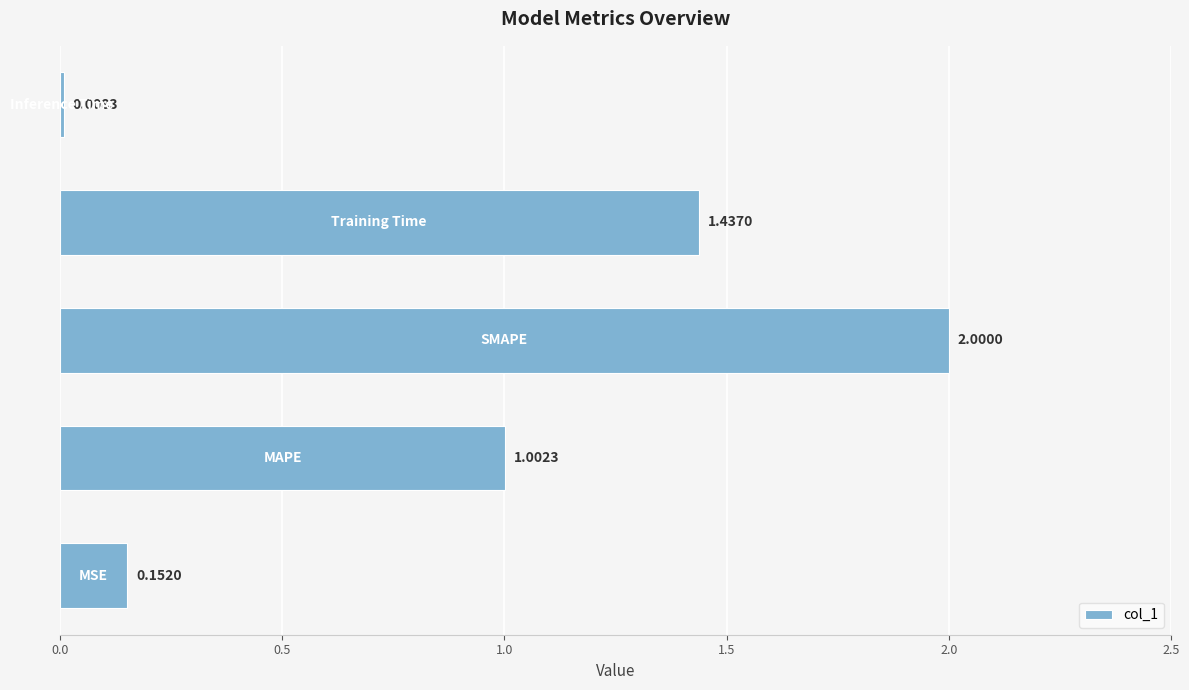

What is the difference between the maximum and minimum values?

2.0